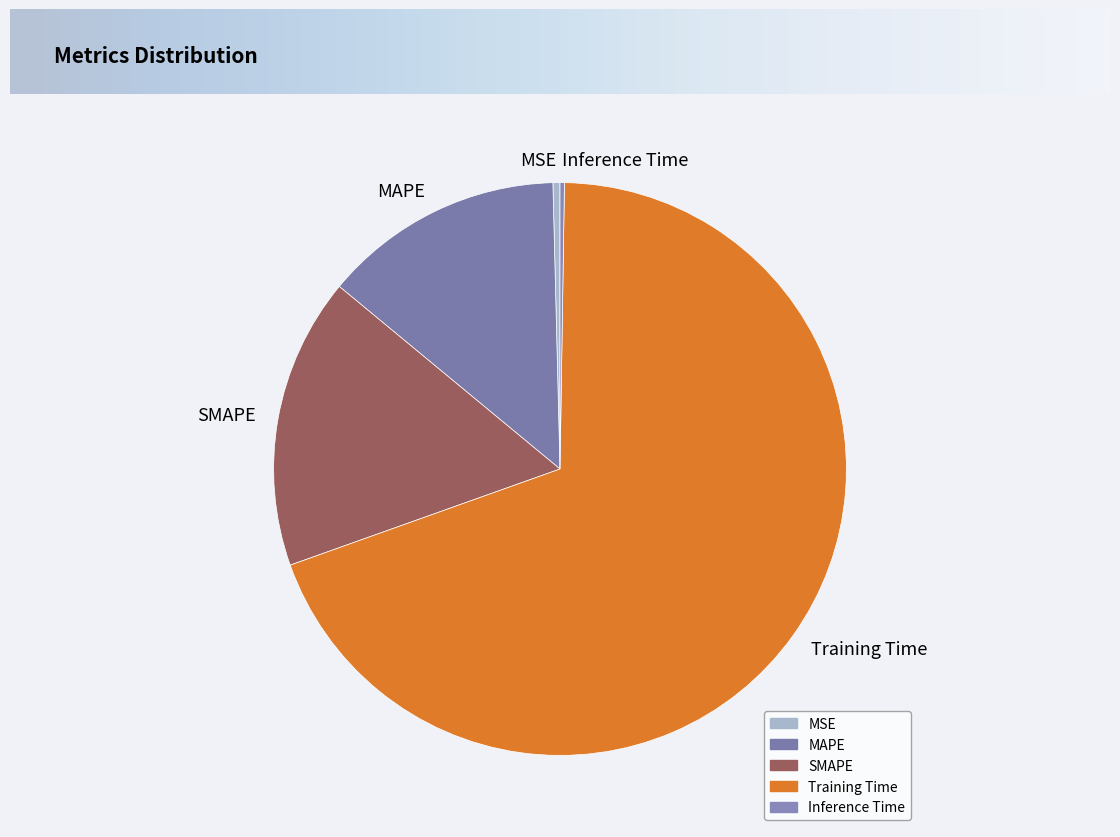

Which slice is the largest?

Training Time